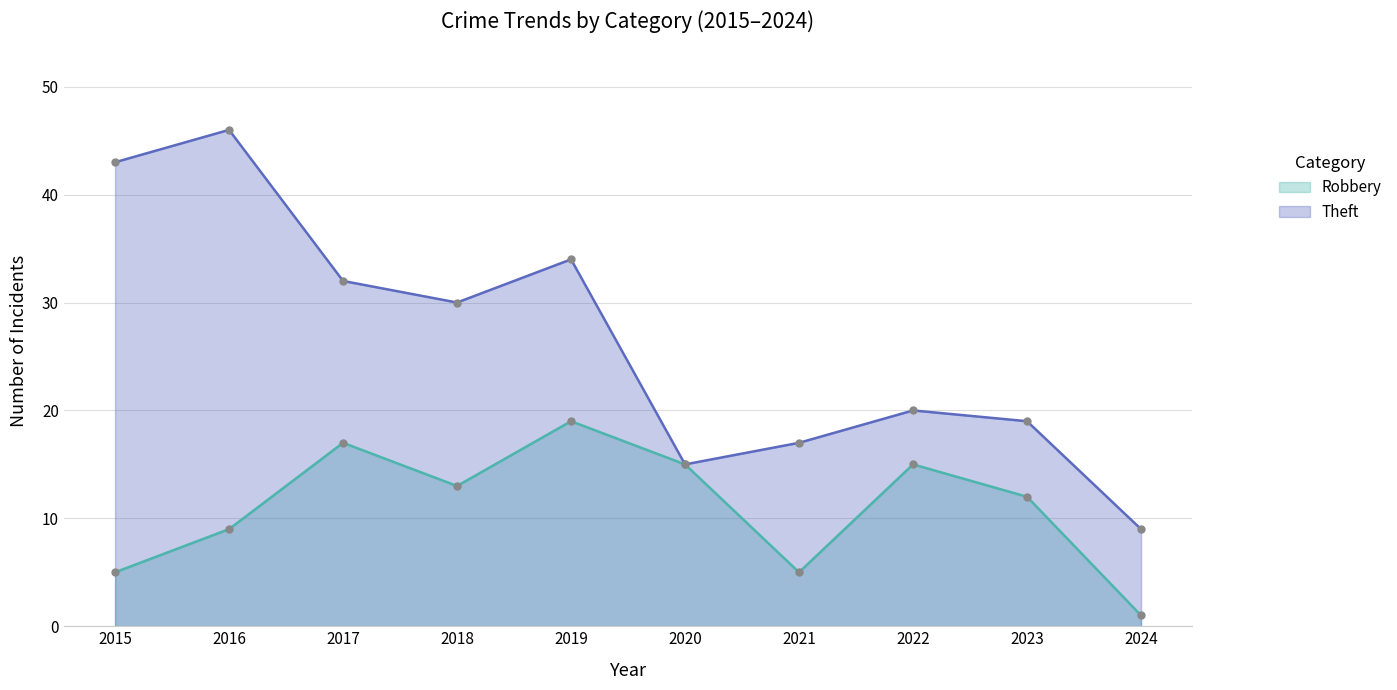

What are all the series names shown in the legend?

Robbery, Theft